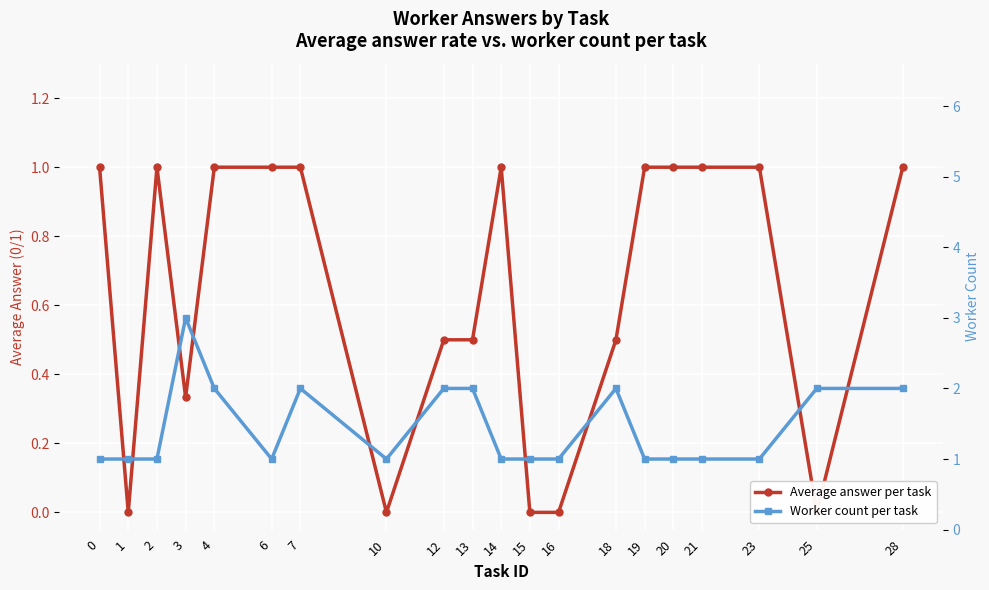

List the series in order of their overall mean, lowest first.

Average answer per task, Worker count per task